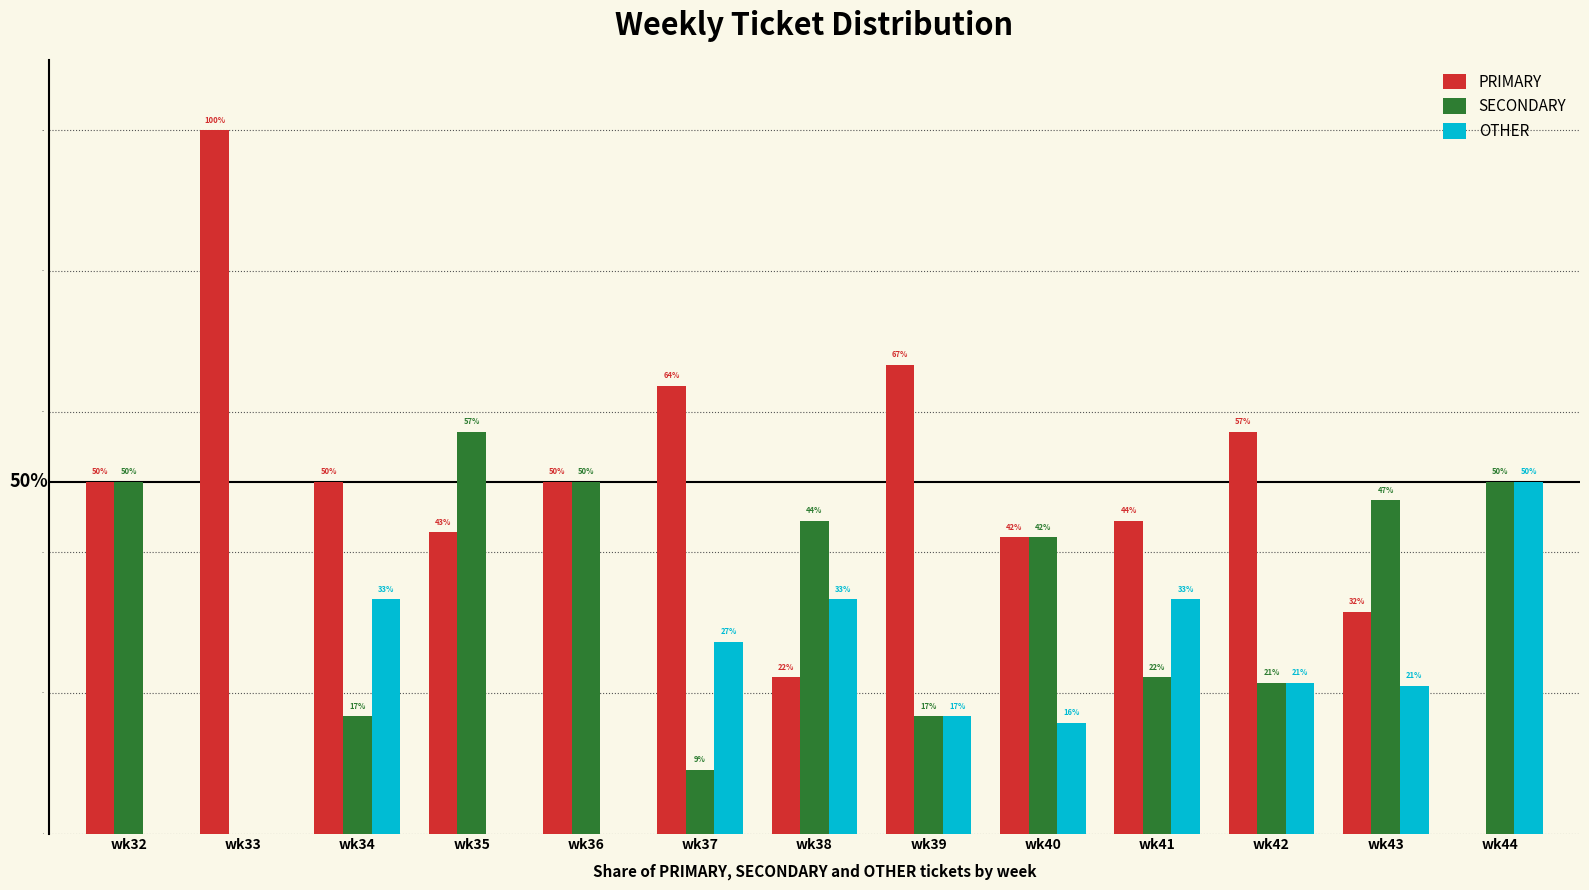

Is it true that PRIMARY equals 50.0 at wk32?

True